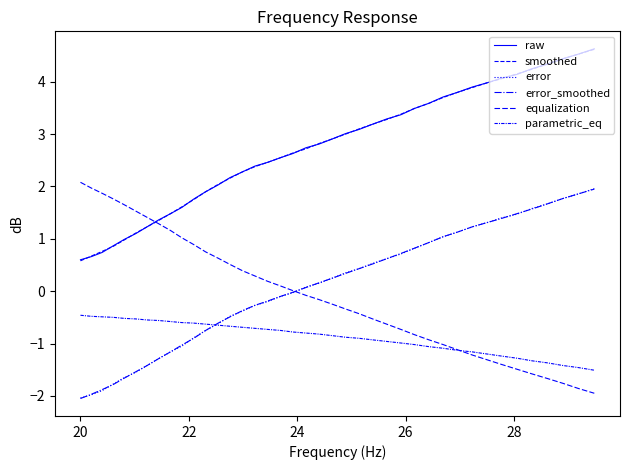

What is the difference between the maximum and minimum values in the error series?

4.0